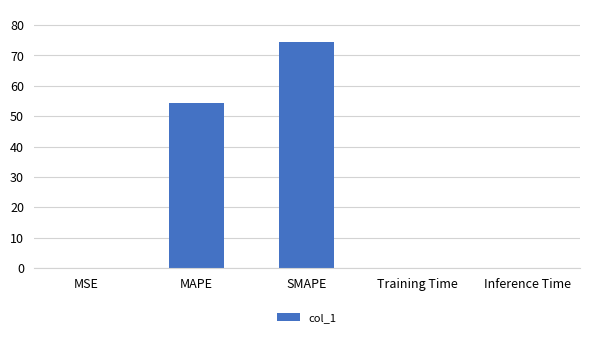

Count the number of categories in the chart.

5